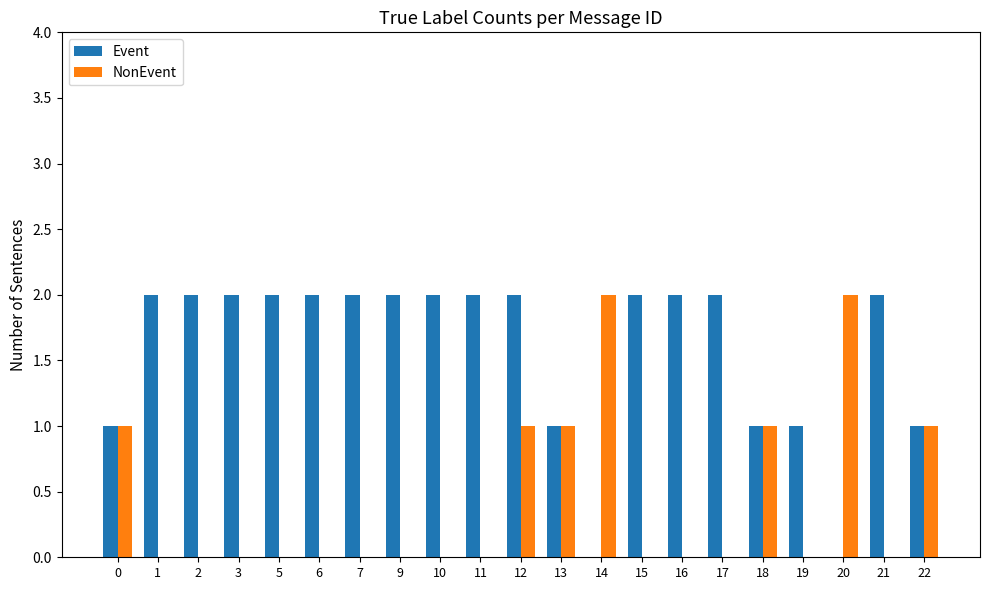

At which category is the sum across all series the highest?

12